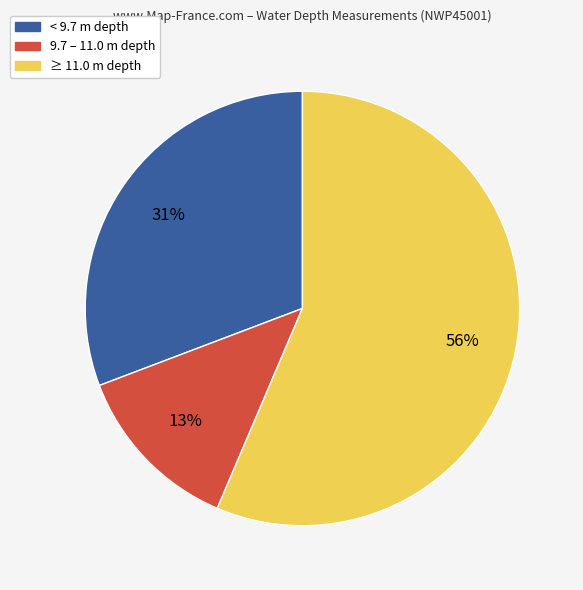

Is the sum of 9.7 – 11.0 m depth and < 9.7 m depth greater than half?

No